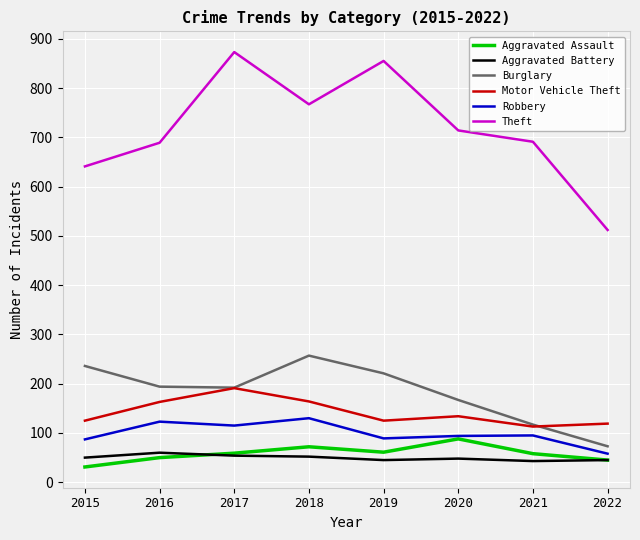

What is the spread (max minus min) of values at 2019?

810